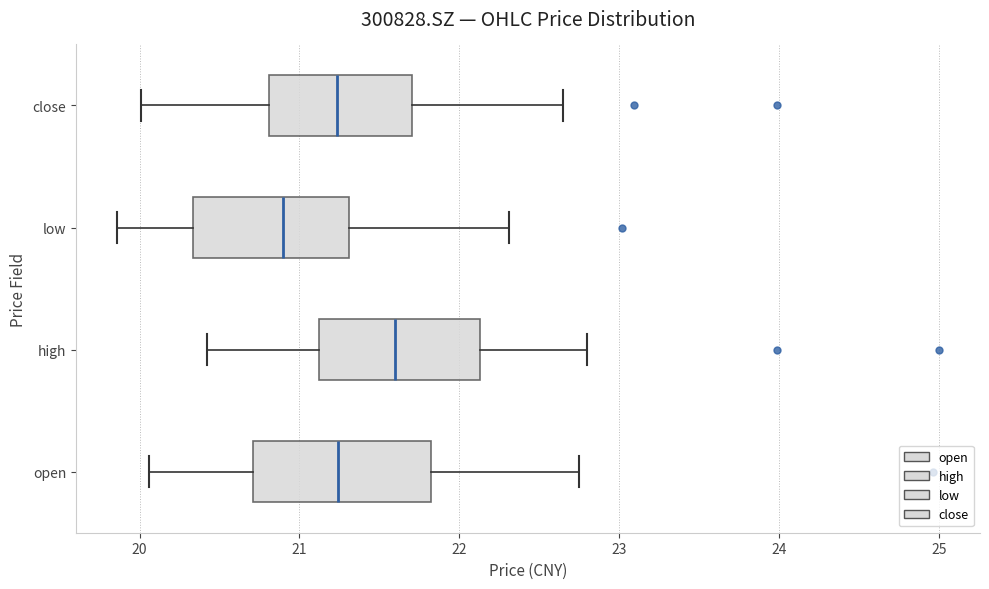

Which box has the furthest to the right median line?

high